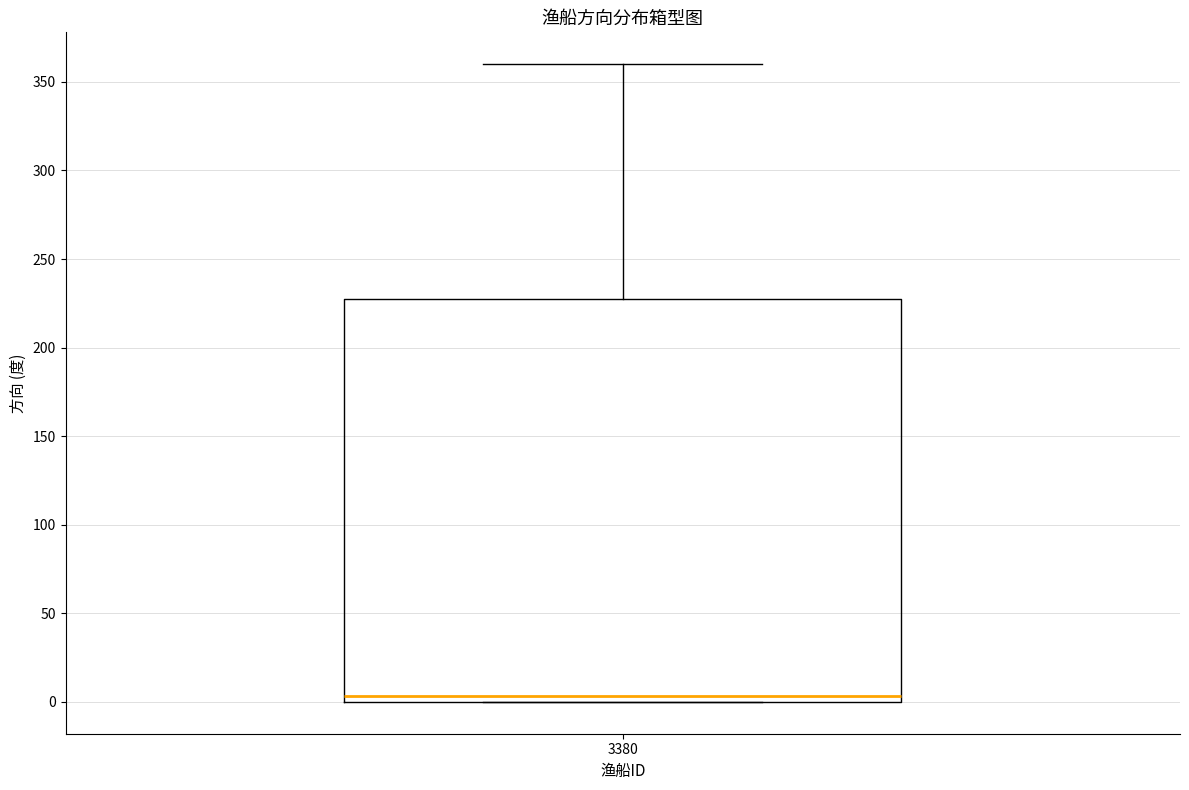

Transcribe this box plot: give where the median line is, the range the box spans, and where the two whiskers end, as read against the y-axis. The values are not printed on the chart, so give them approximately, as read against the axis.

median 5, box 0 to 225, whiskers 0 to 360